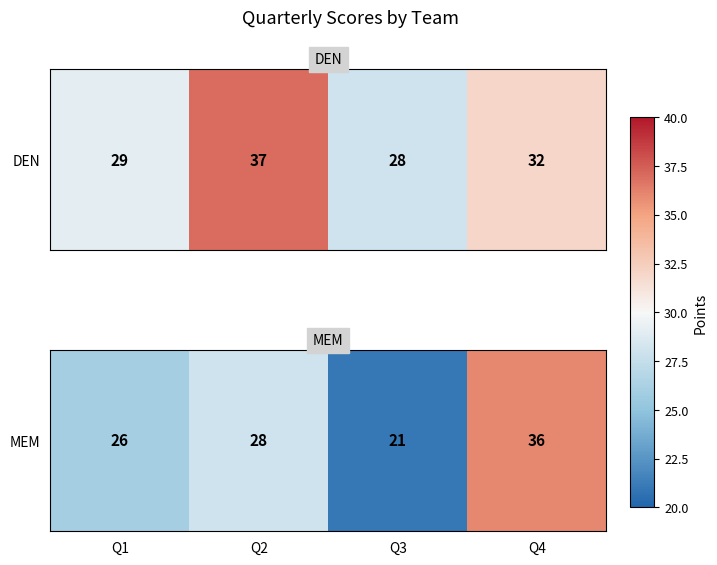

What is the difference between the maximum and minimum values?

15